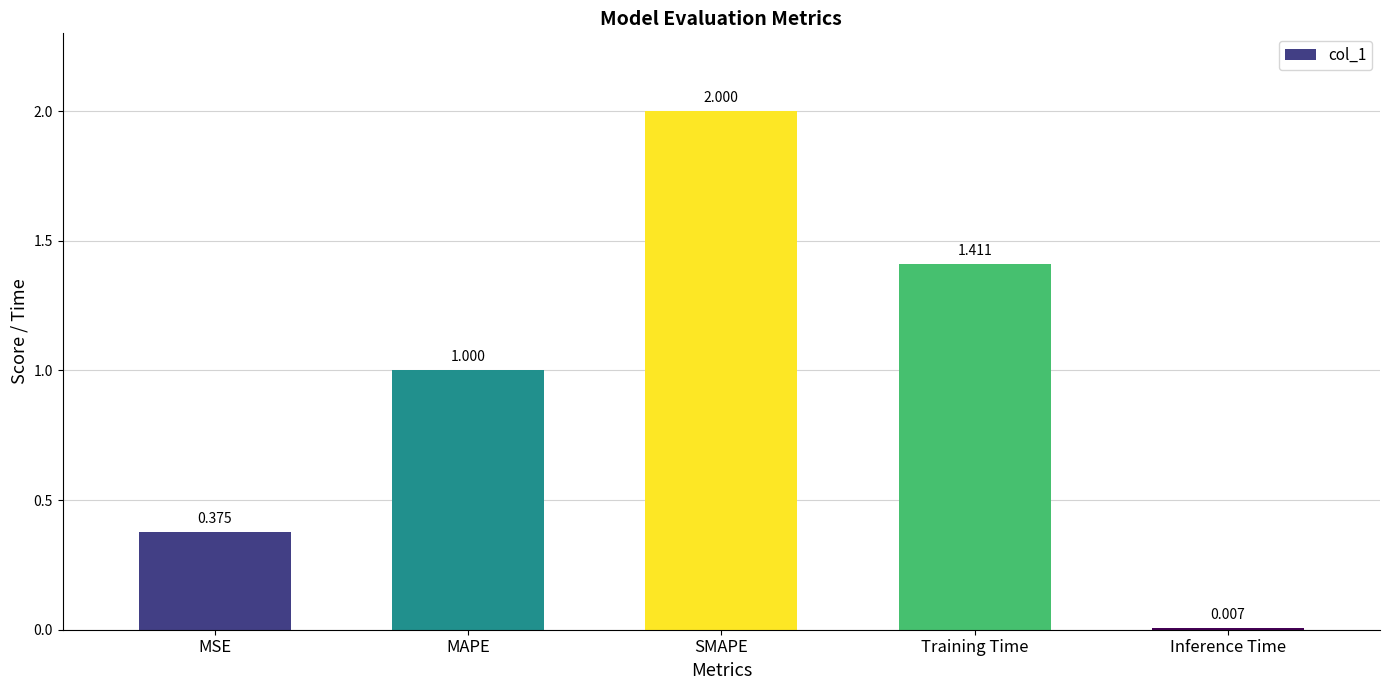

The chart shows a value of 0.6 at MSE. True or false?

False